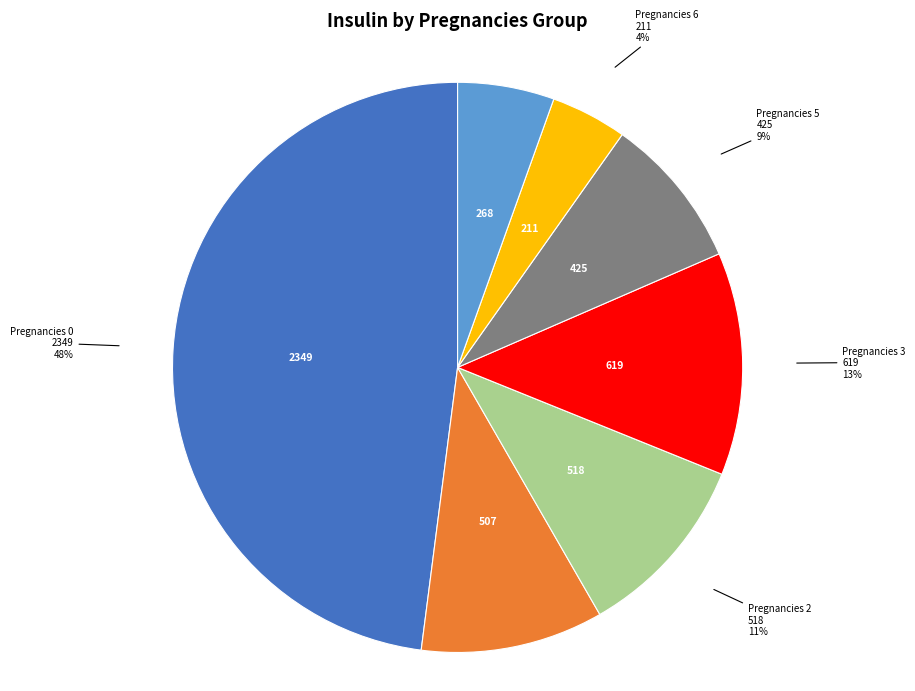

Is there any slice that represents more than half of the pie?

No